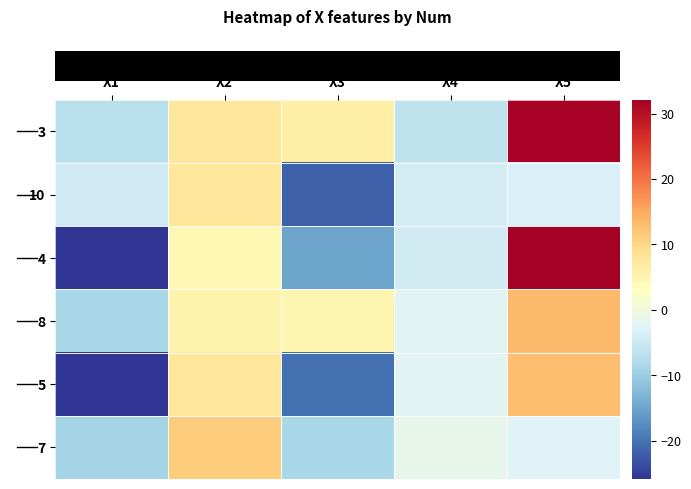

How many series are shown in this chart?

6